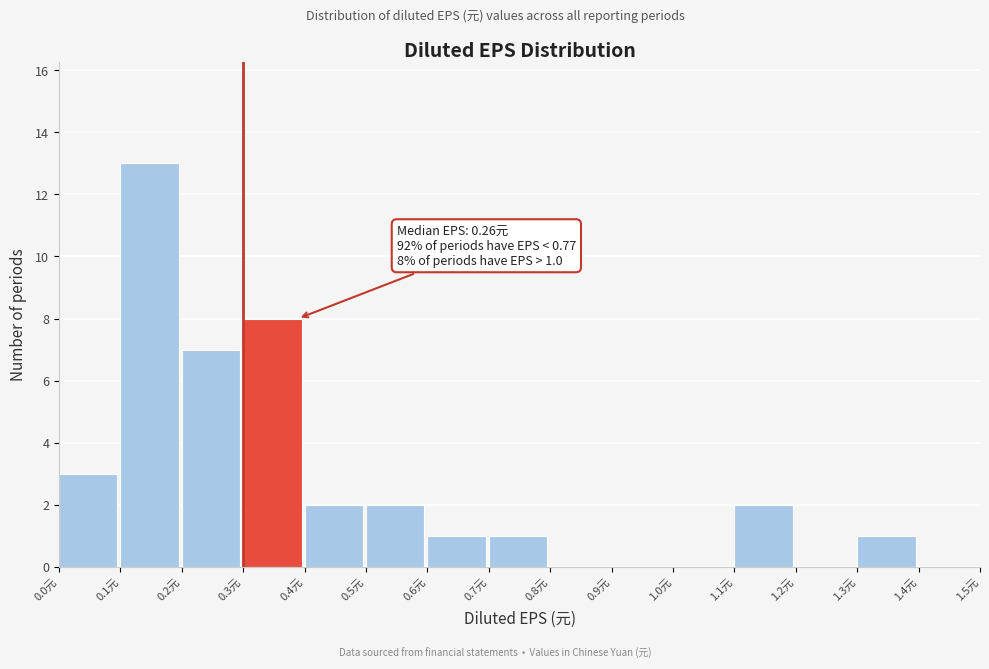

Which range on the x-axis has the tallest bar?

0.1 to 0.2